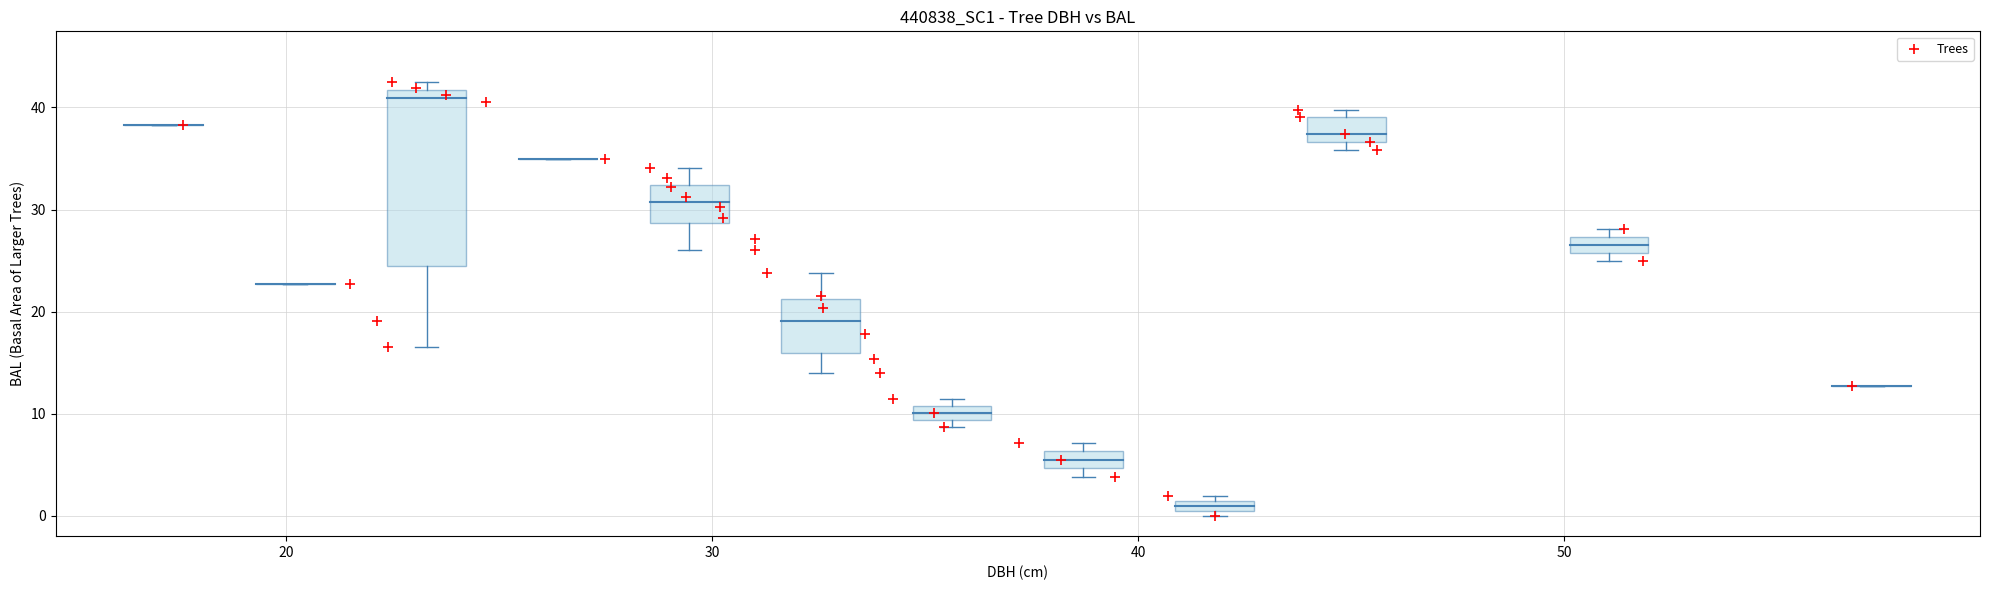

What is the range of X values (max minus min)?

39.1